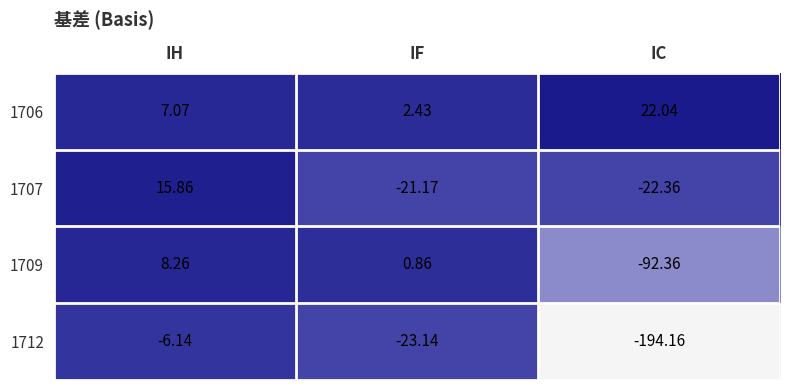

Which label corresponds to the smallest value in the chart?

IC